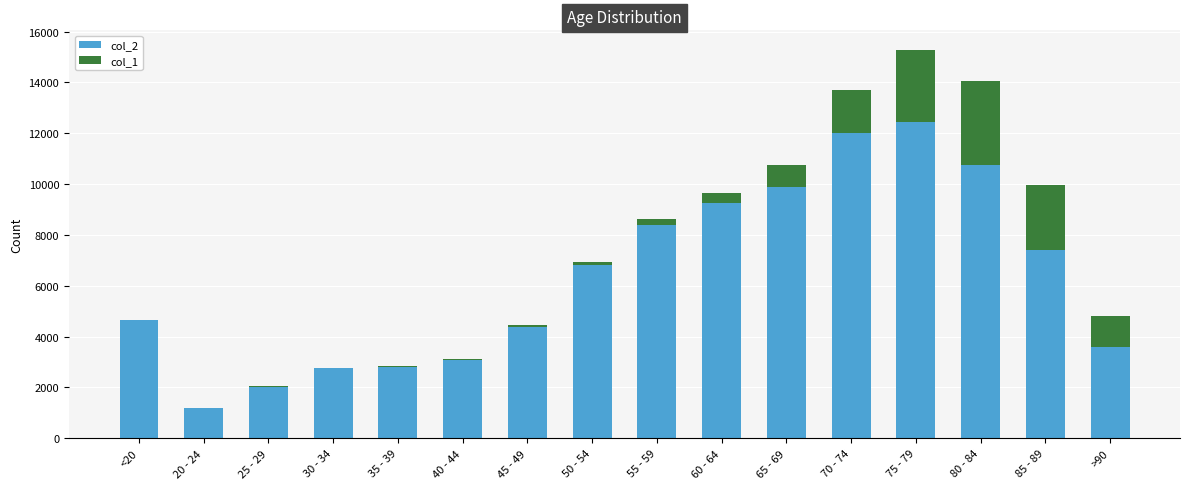

Count the number of data series in this chart.

2